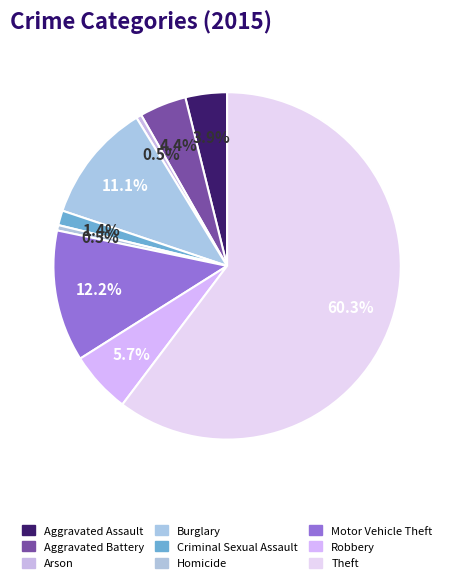

To the nearest percent, what is the average slice percentage?

11%